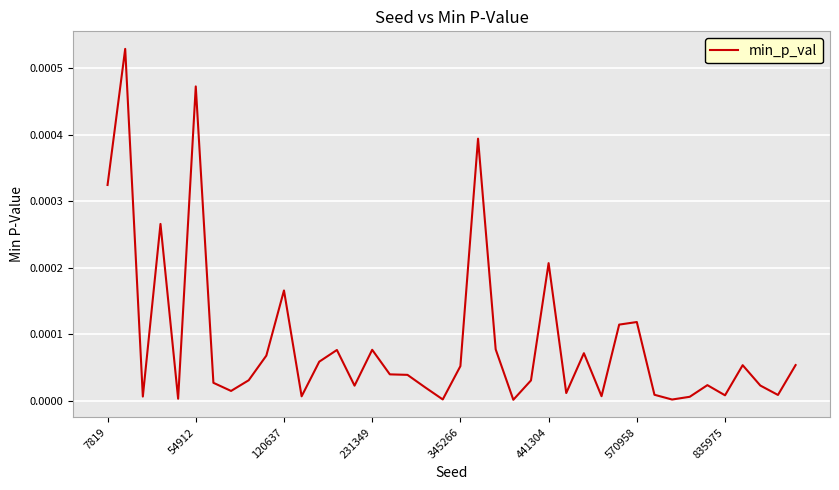

How many lines are shown in the chart?

1